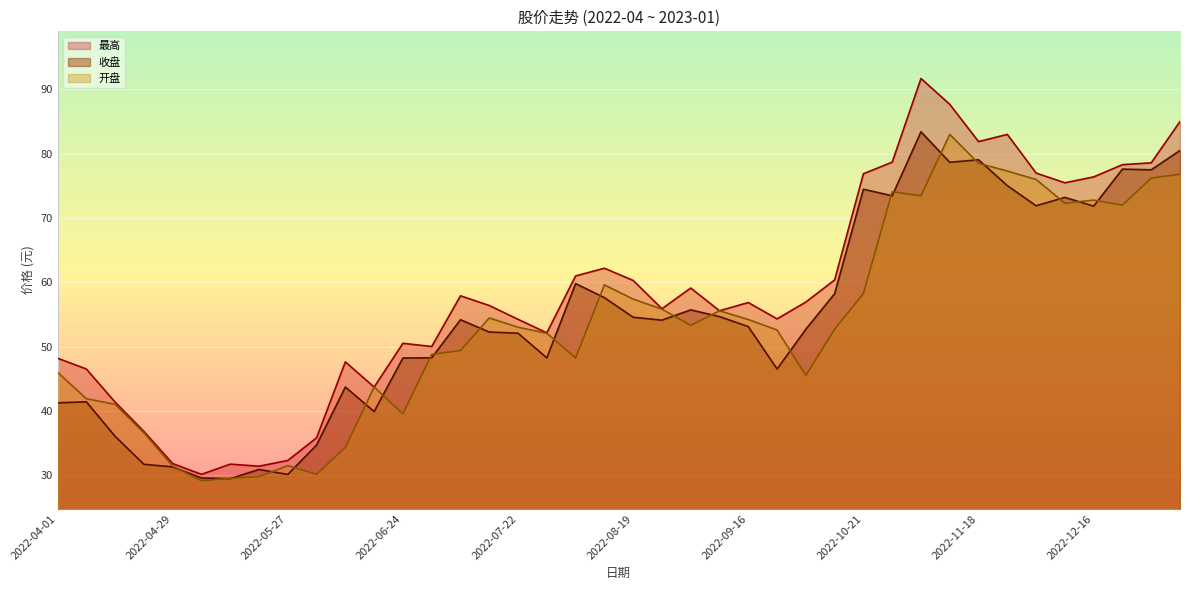

At which category does the chart reach its minimum across all series?

2022-05-06